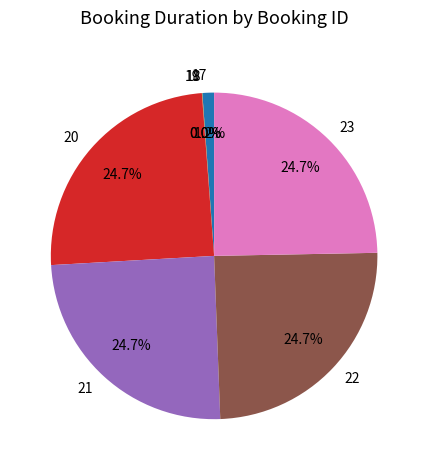

Is there any slice that represents more than half of the pie?

No